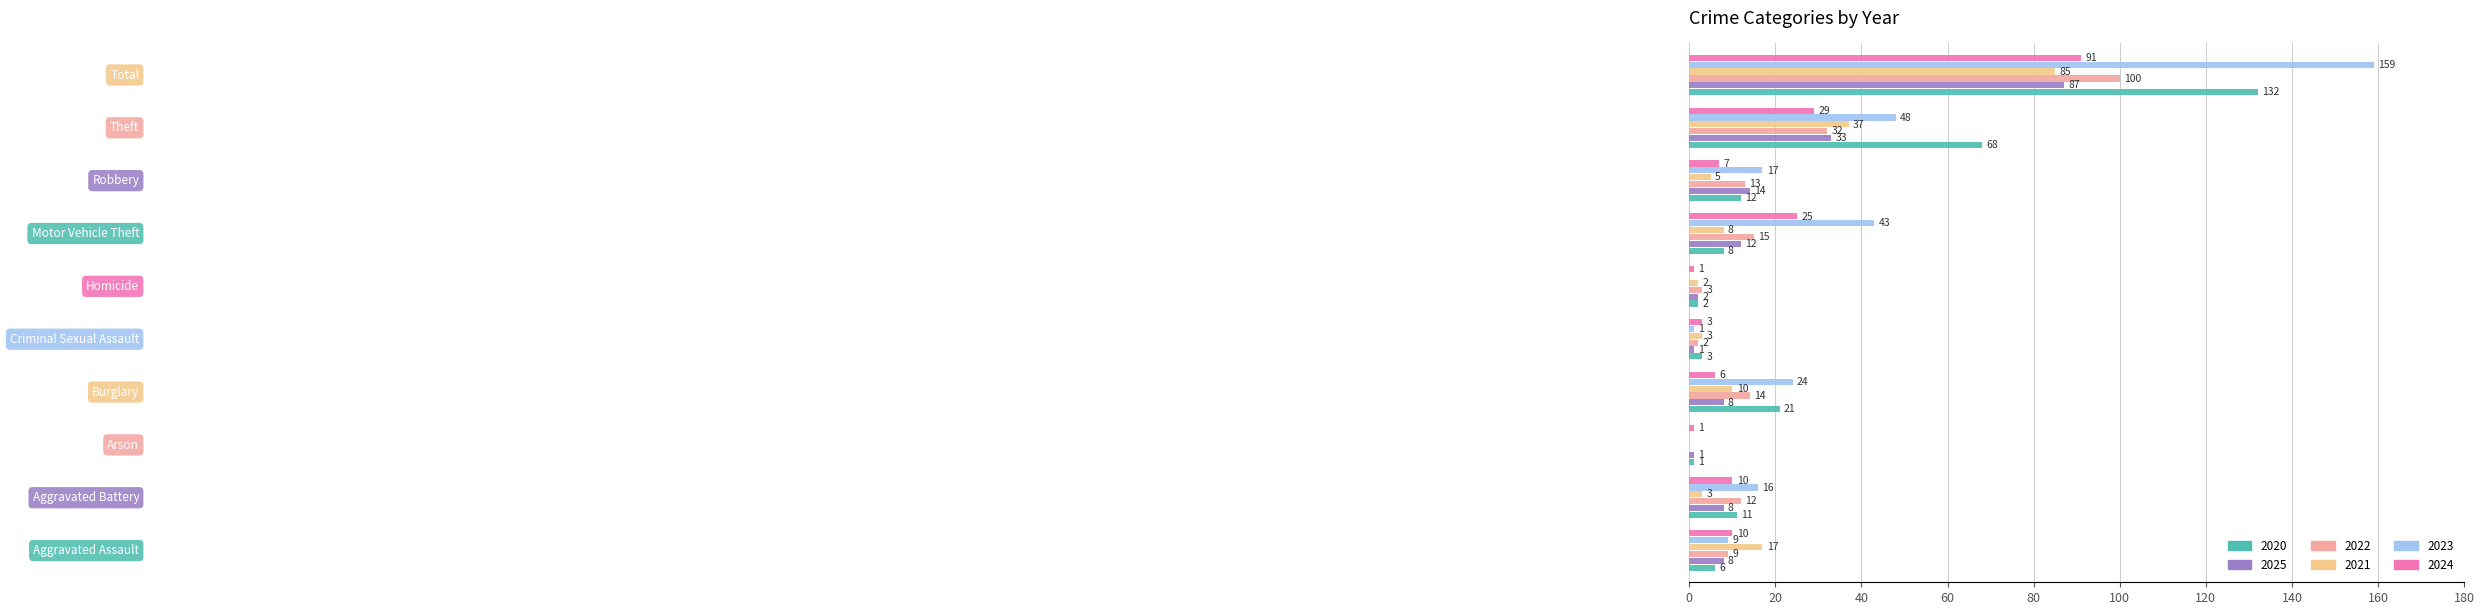

What is the maximum value for 2020?

132